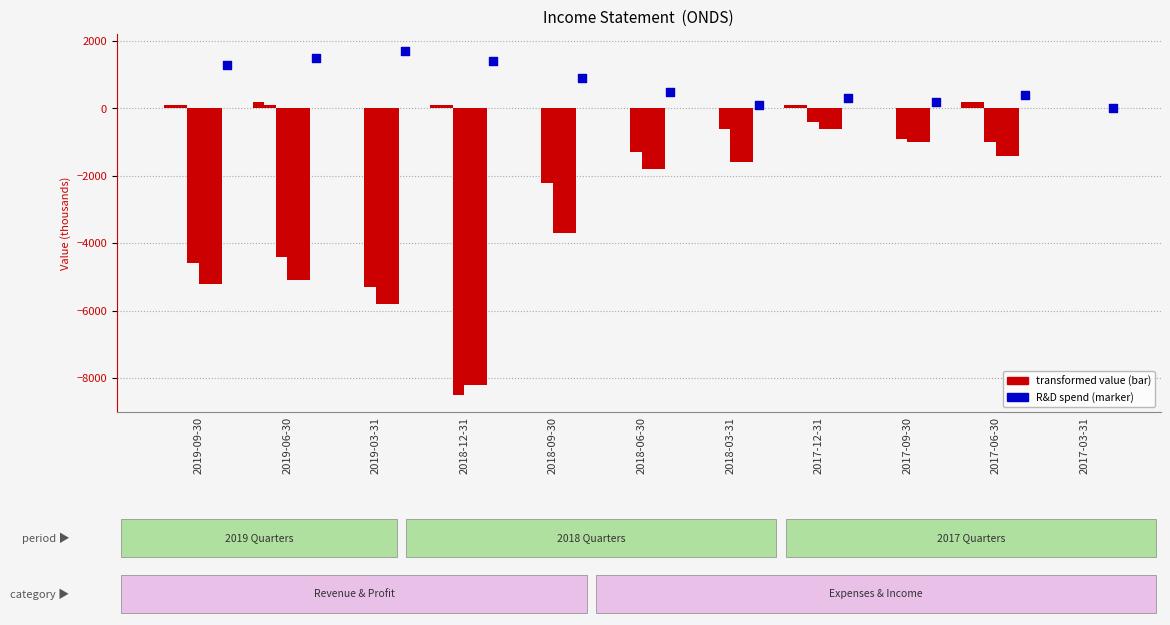

Which series contains the highest Y value?

Research Development